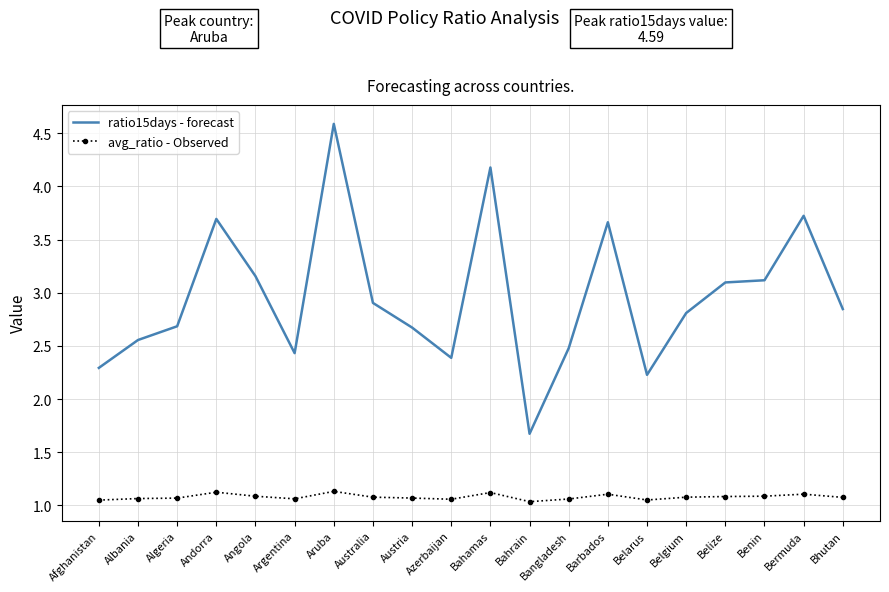

How many categories are shown in the chart?

20